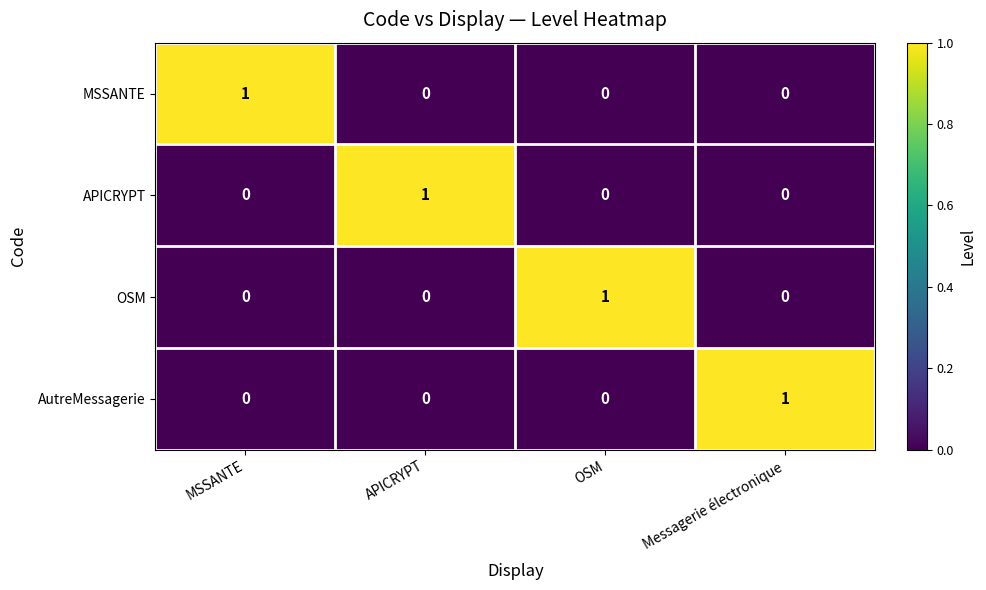

At how many categories does at least one series exceed 0?

4